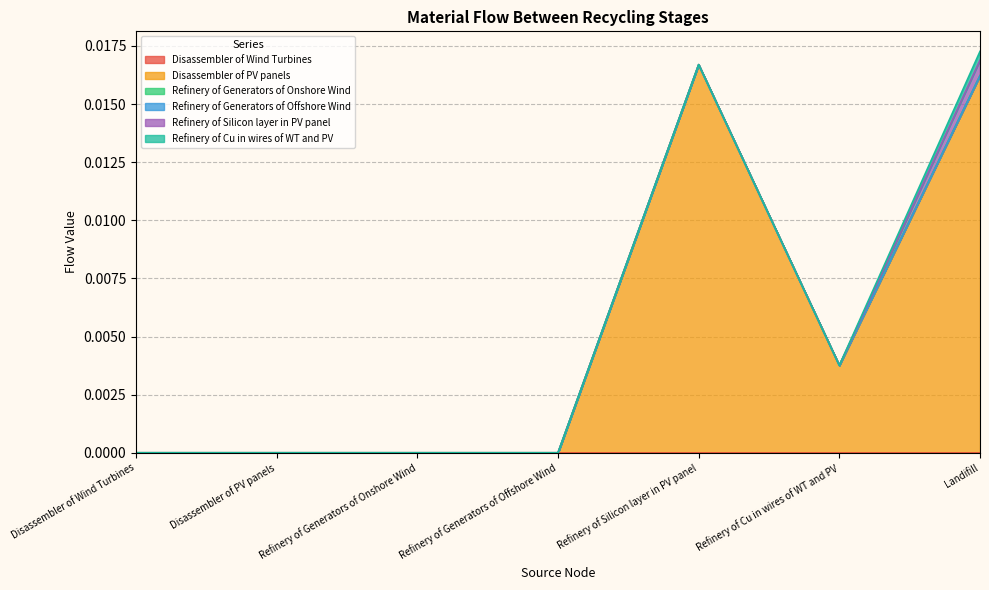

The Disassembler of PV panels series shows -0.0 at Disassembler of PV panels. True or false?

False